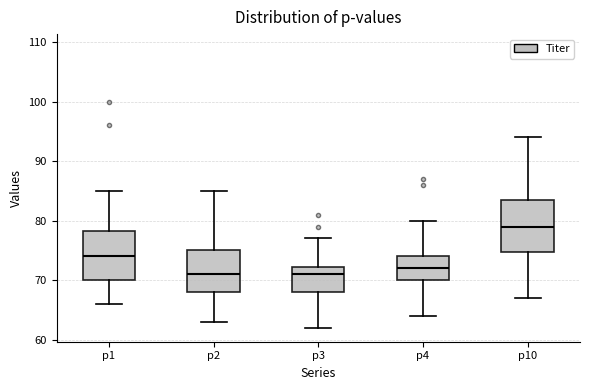

Reading left to right, transcribe this box plot: for each box, give where its median line is, the range the box spans, and where its two whiskers end, as read against the y-axis. The values are not printed on the chart, so give them approximately, as read against the axis.

p1: median 74, box 70 to 78, whiskers 66 to 85
p2: median 71, box 68 to 75, whiskers 63 to 85
p3: median 71, box 68 to 72, whiskers 62 to 77
p4: median 72, box 70 to 74, whiskers 64 to 80
p10: median 79, box 75 to 84, whiskers 67 to 94